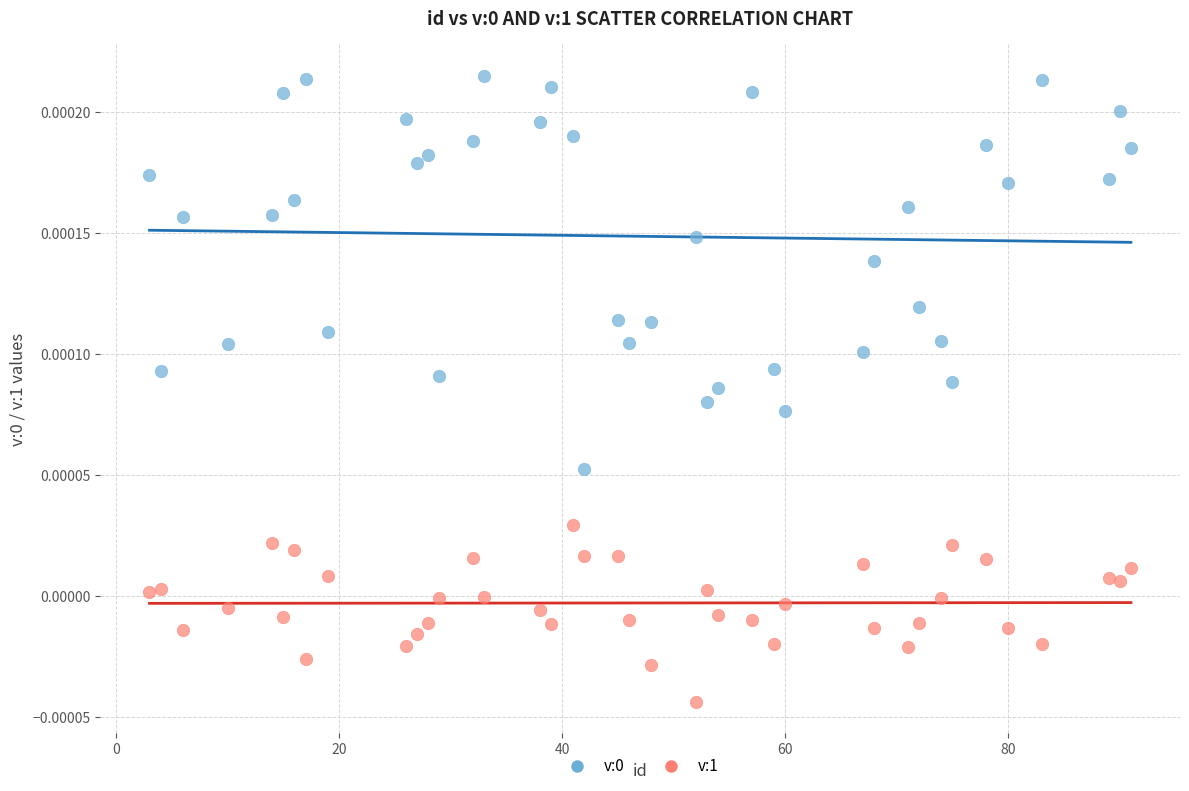

Which series reaches the minimum Y coordinate?

v:1